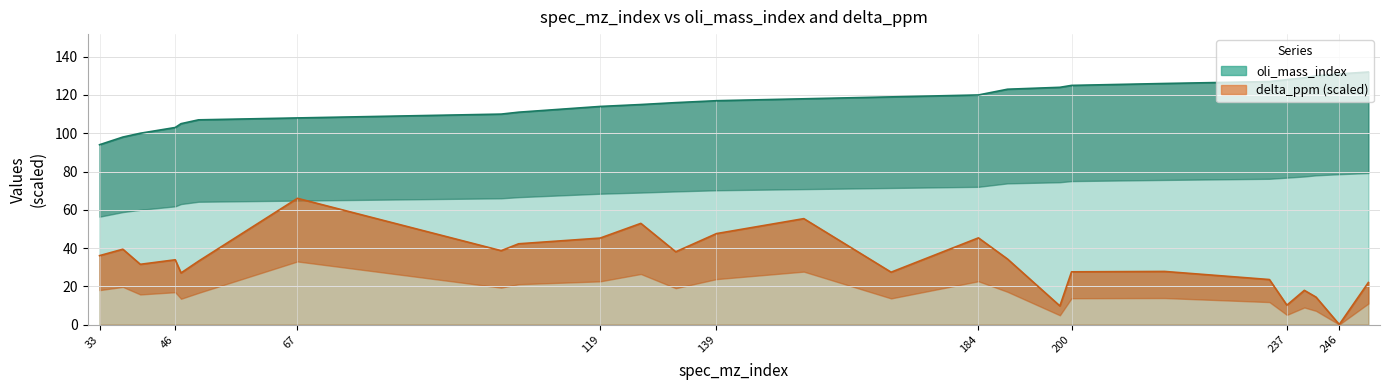

Which label corresponds to the largest value in the chart?

251